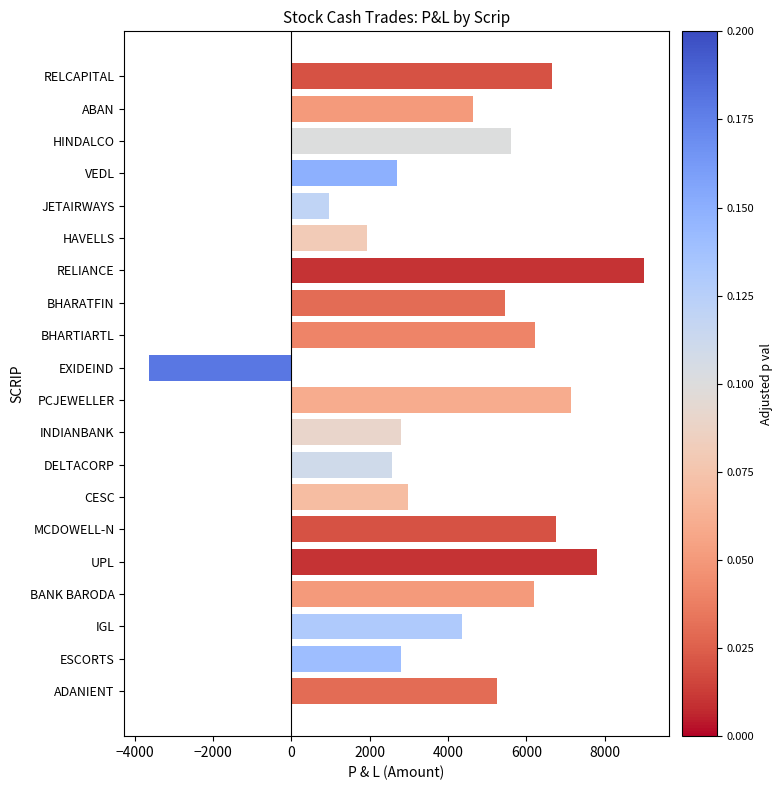

What is the value of the 10th bar from the top?

-3640.0